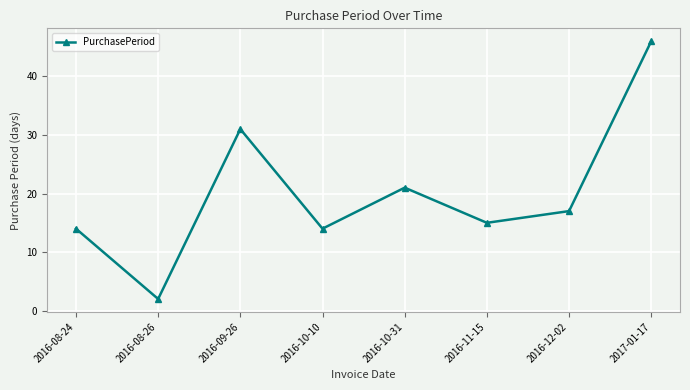

True or false: the data shows 50 at 2016-09-26.

False